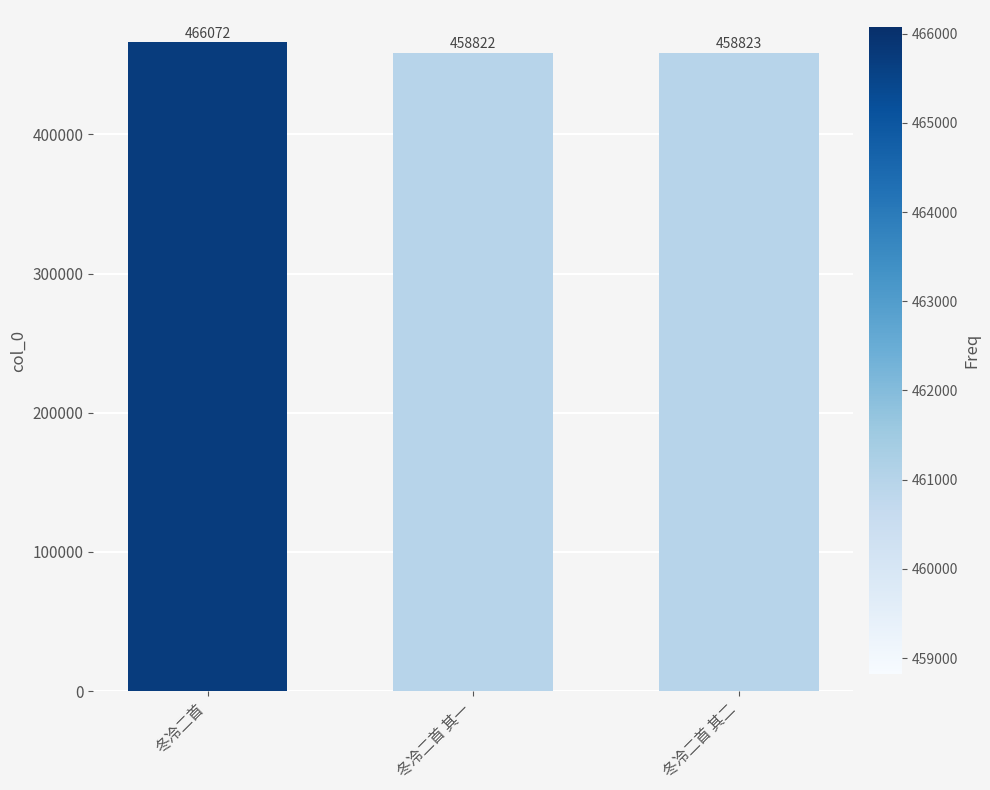

What is the difference between the maximum and minimum values?

7250